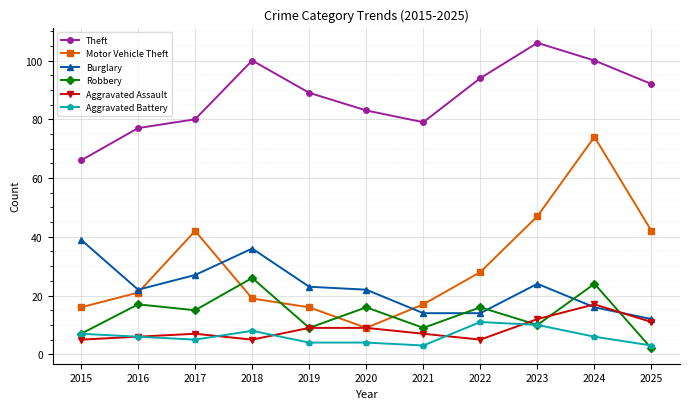

In Robbery, how many points are lower than both neighbors (excluding endpoints)?

4